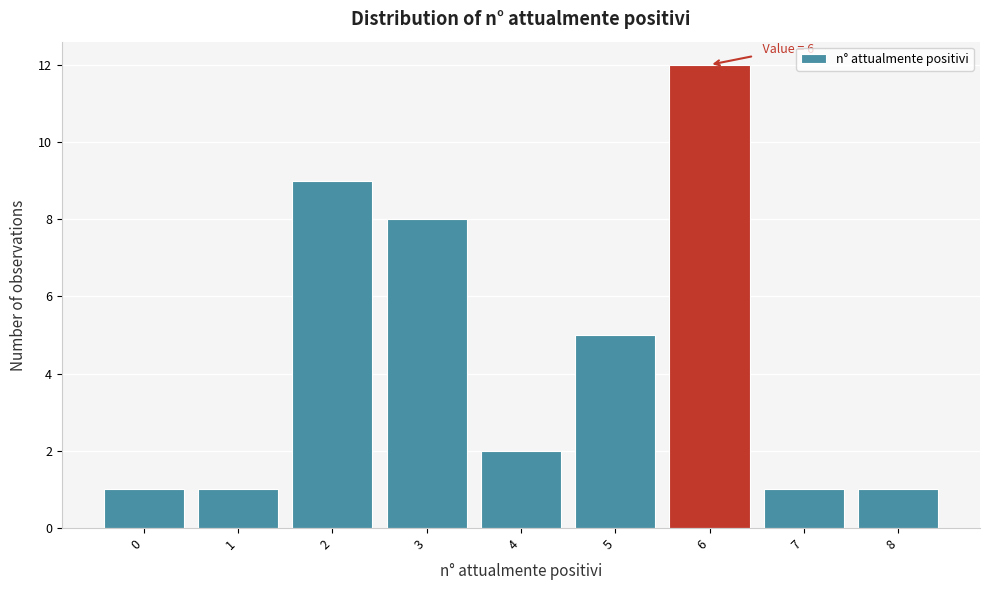

Over which range of the x-axis is the bar tallest?

5.5 to 6.5